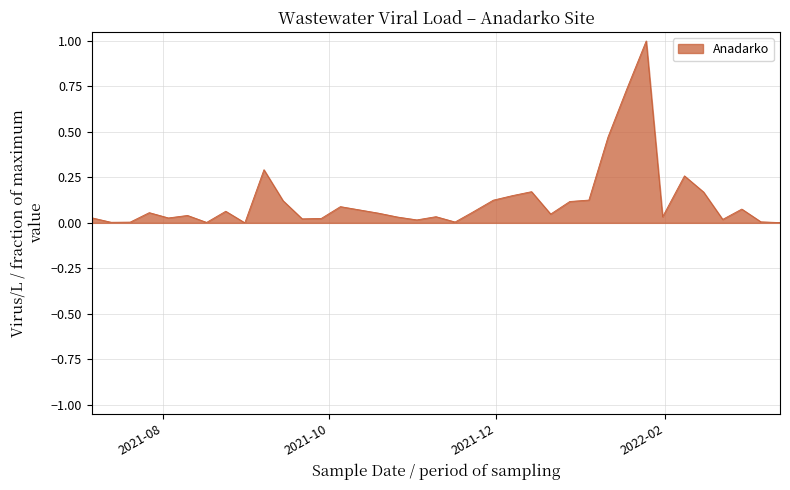

How many lines are shown in the chart?

1